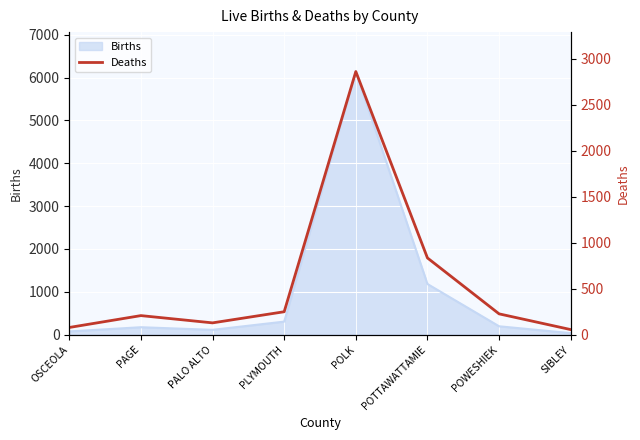

Reading left to right, transcribe all the data shown in this chart.

OSCEOLA=77	PAGE=206	PALO ALTO=127	PLYMOUTH=248	POLK=2860	POTTAWATTAMIE=833	POWESHIEK=225	SIBLEY=54